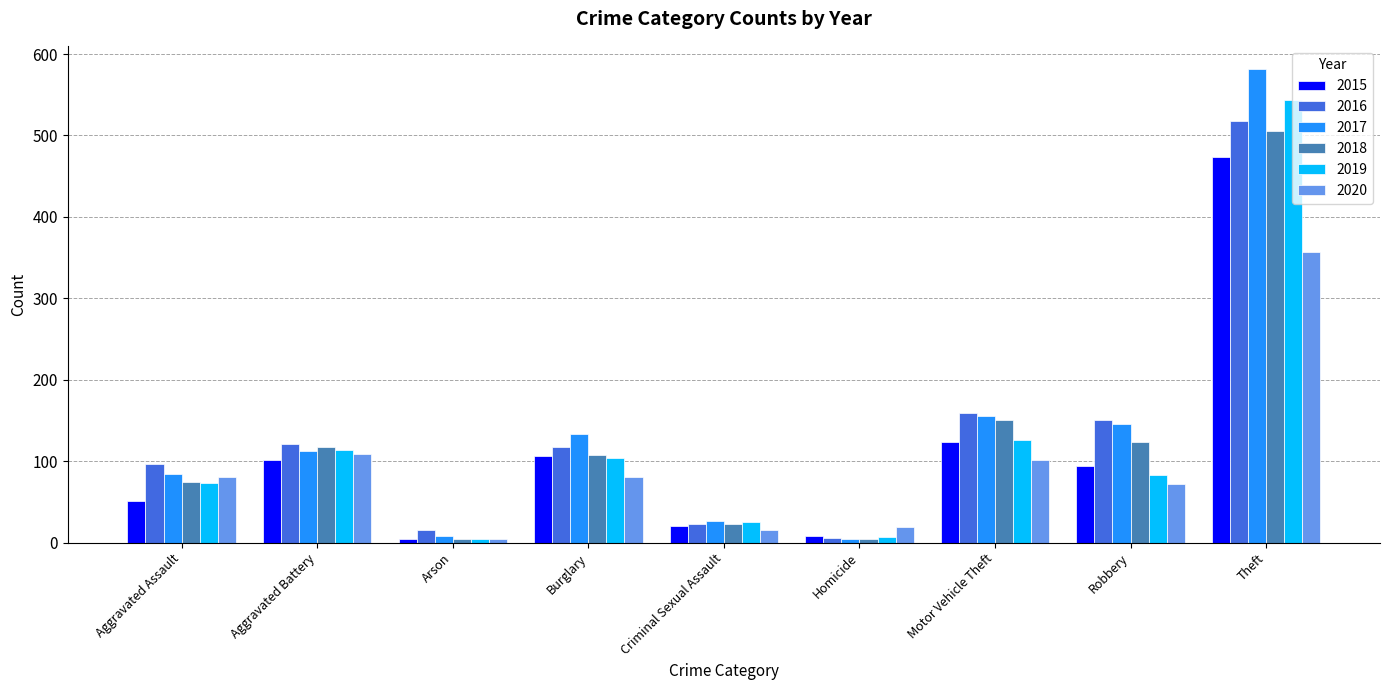

How many bars are there in each group?

6